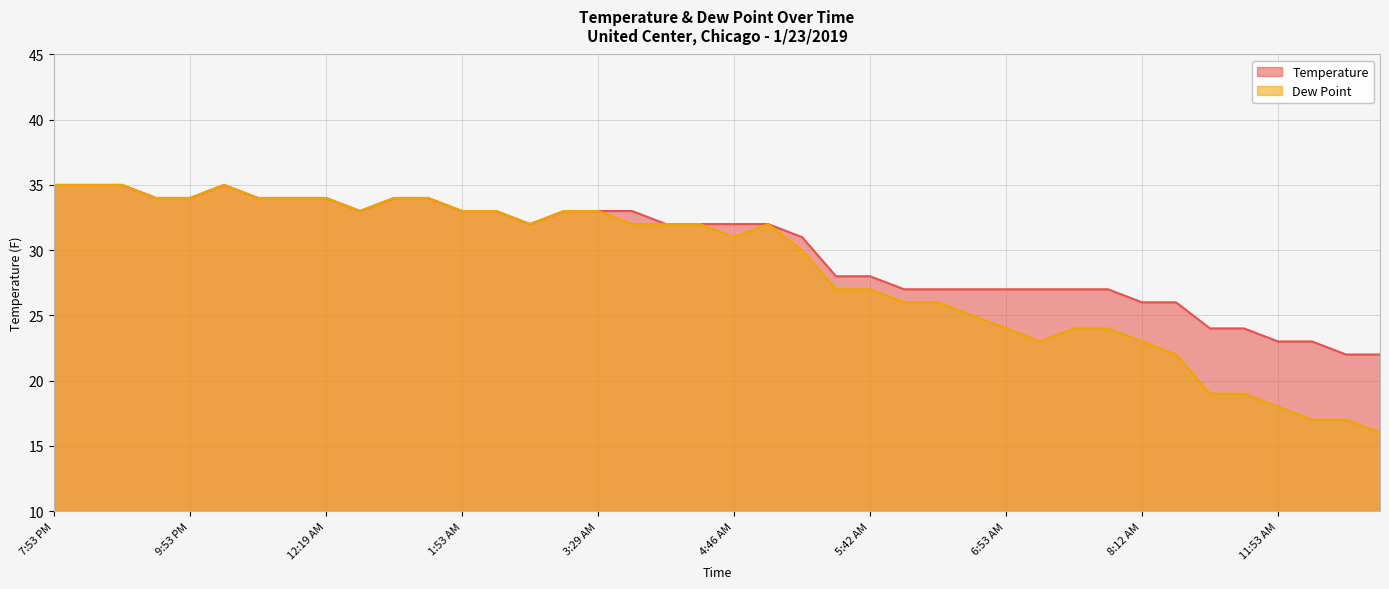

Does the chart display data point markers on the line(s)?

No